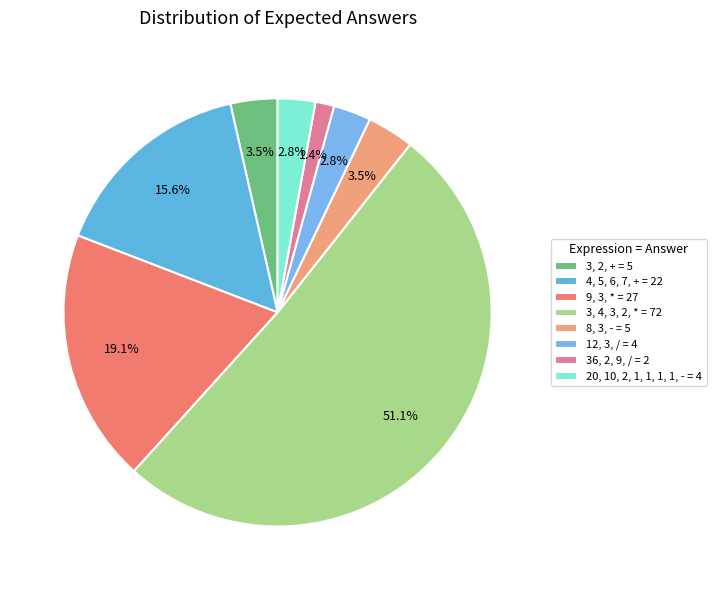

How many slices are in this pie chart?

8